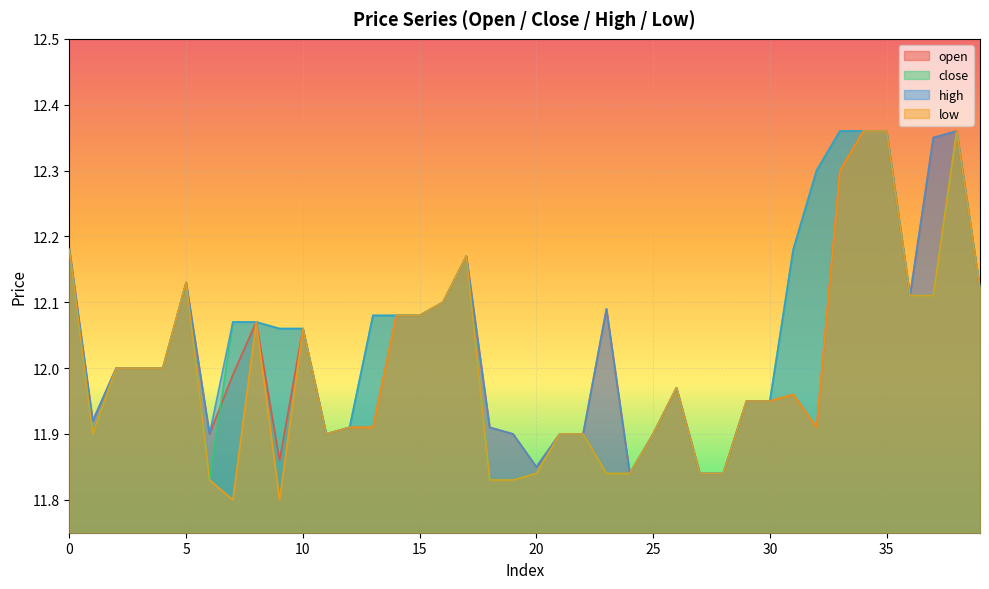

List the labels in order of close value, largest first.

33, 34, 35, 38, 32, 0, 31, 17, 5, 39, 36, 37, 16, 13, 14, 15, 7, 8, 9, 10, 2, 3, 4, 26, 29, 30, 12, 1, 11, 21, 22, 25, 20, 23, 24, 27, 28, 6, 18, 19